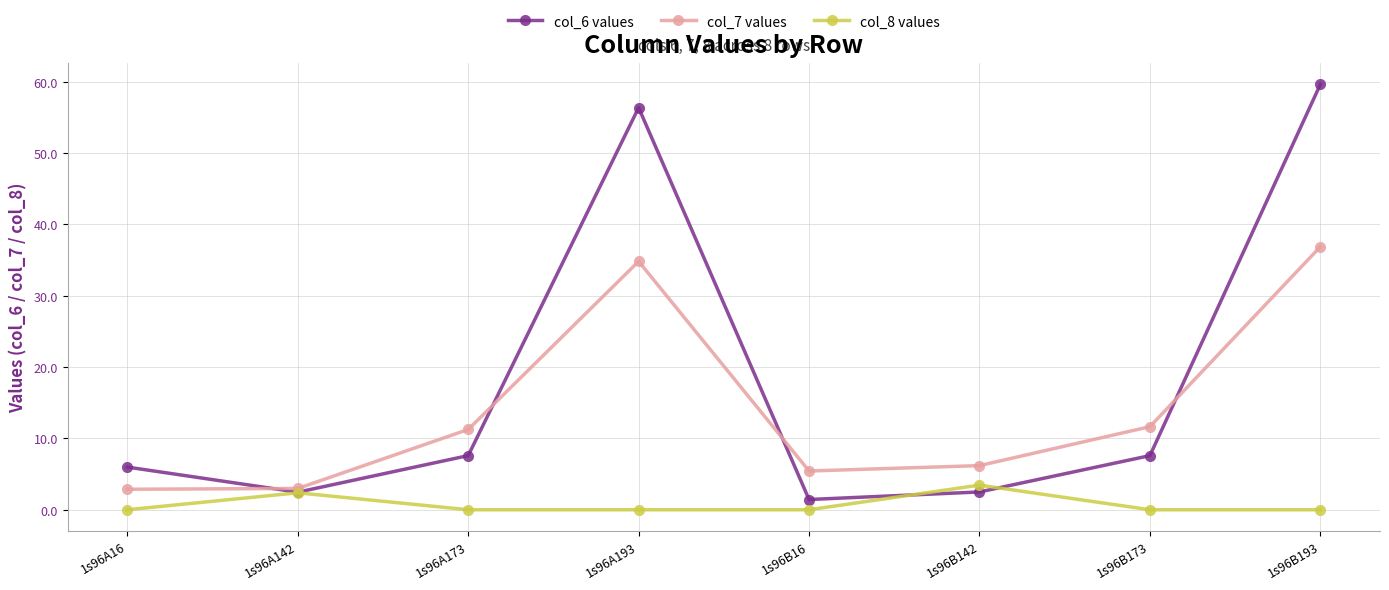

What is the label of the 8th point from the right?

1s96A16